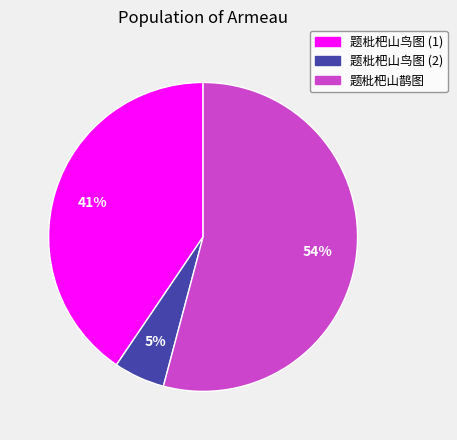

Does any single category account for the majority?

Yes